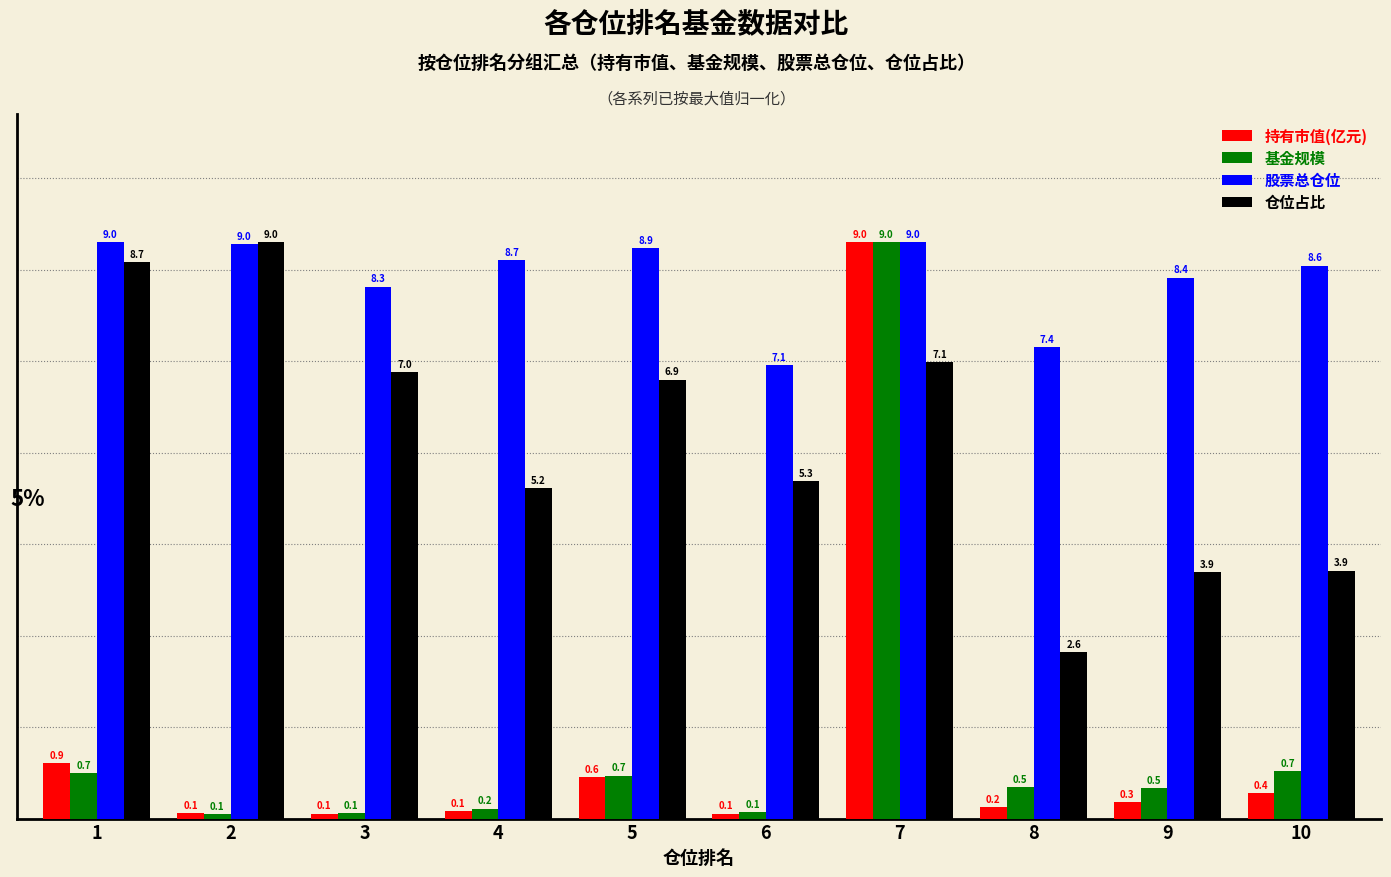

Is it true that 股票总仓位 equals 8.3 at 3?

True